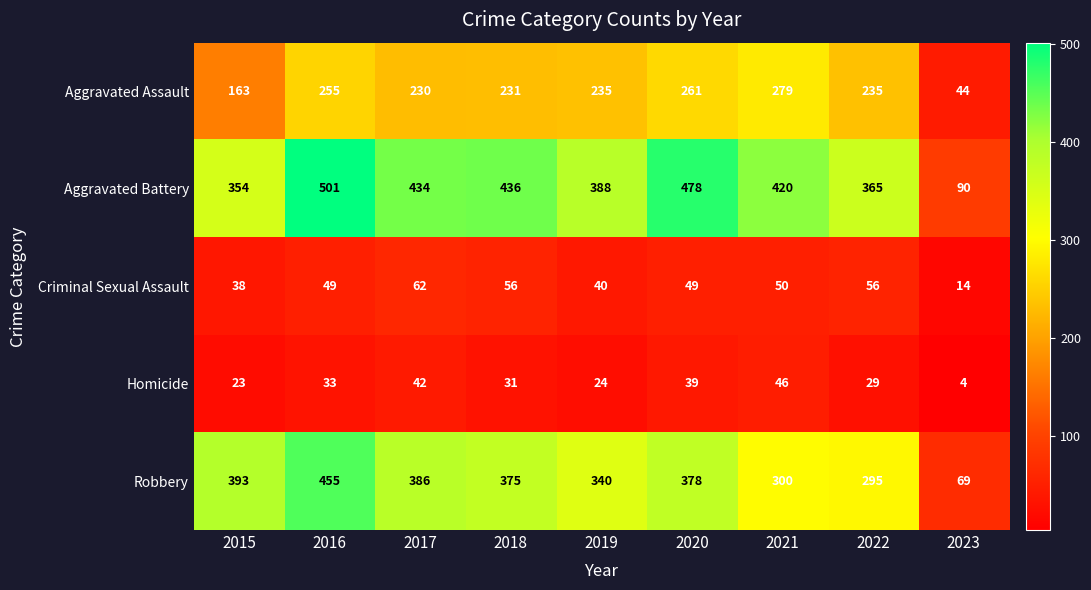

Which category has the highest value across all series?

2016